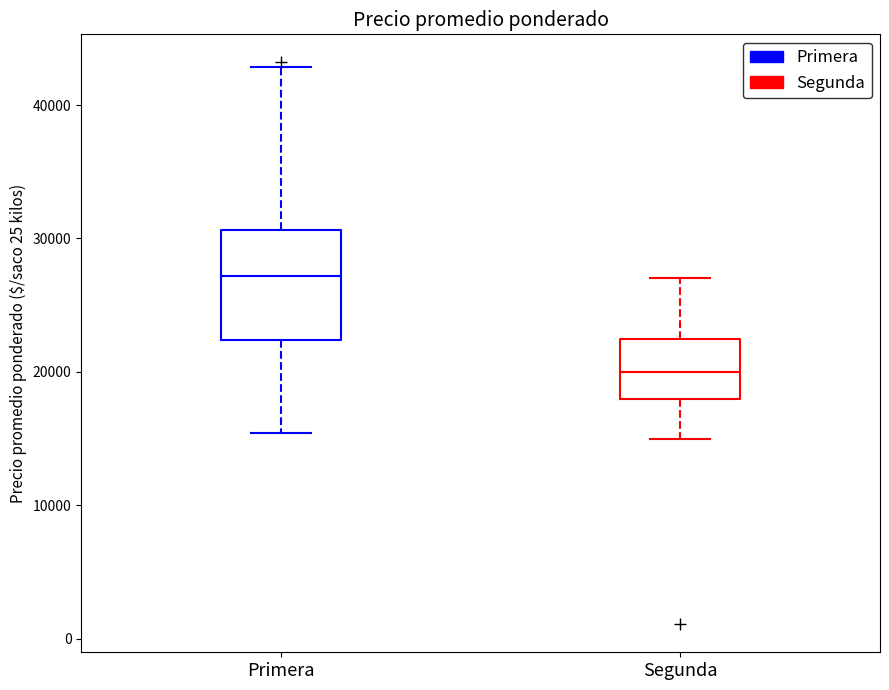

Reading left to right, read every box against the y-axis: the position of its median line, the range the box covers, and the ends of its whiskers. The values are not printed on the chart, so give them approximately, as read against the axis.

Primera: median 27000, box 22000 to 31000, whiskers 15000 to 43000
Segunda: median 20000, box 18000 to 23000, whiskers 15000 to 27000